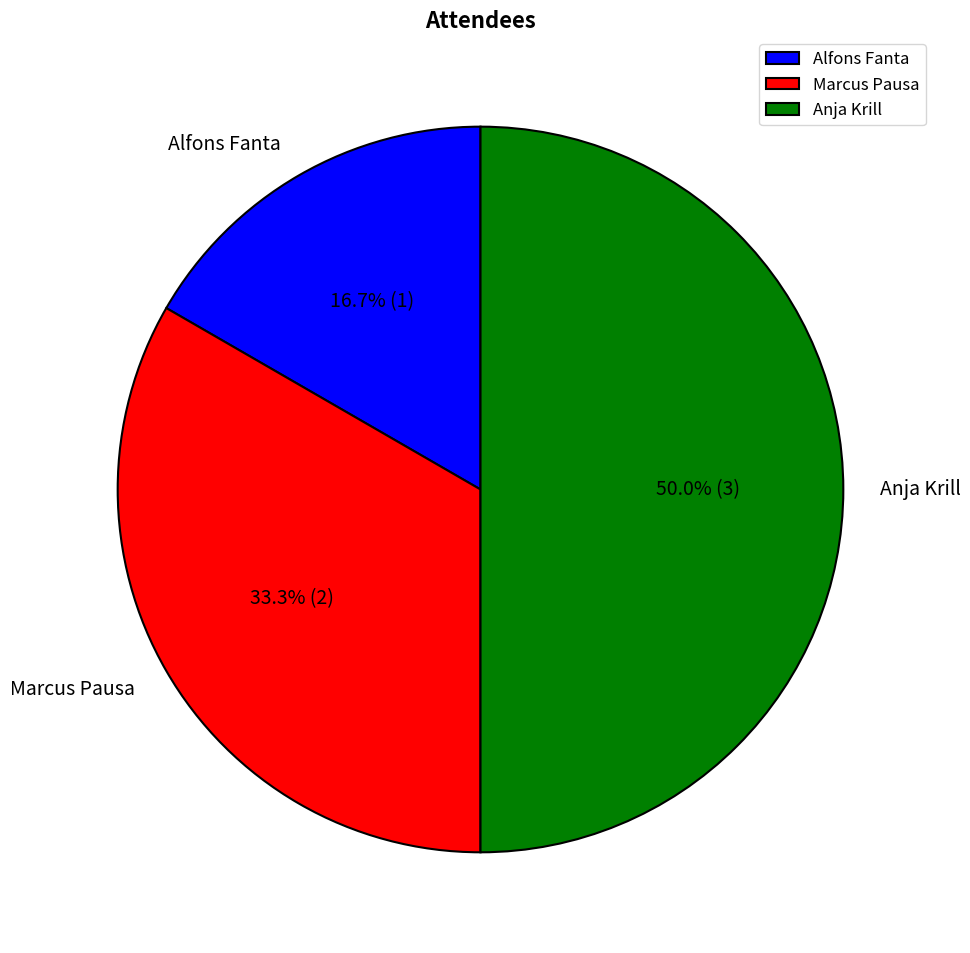

Does Marcus Pausa represent more than half of the total?

No